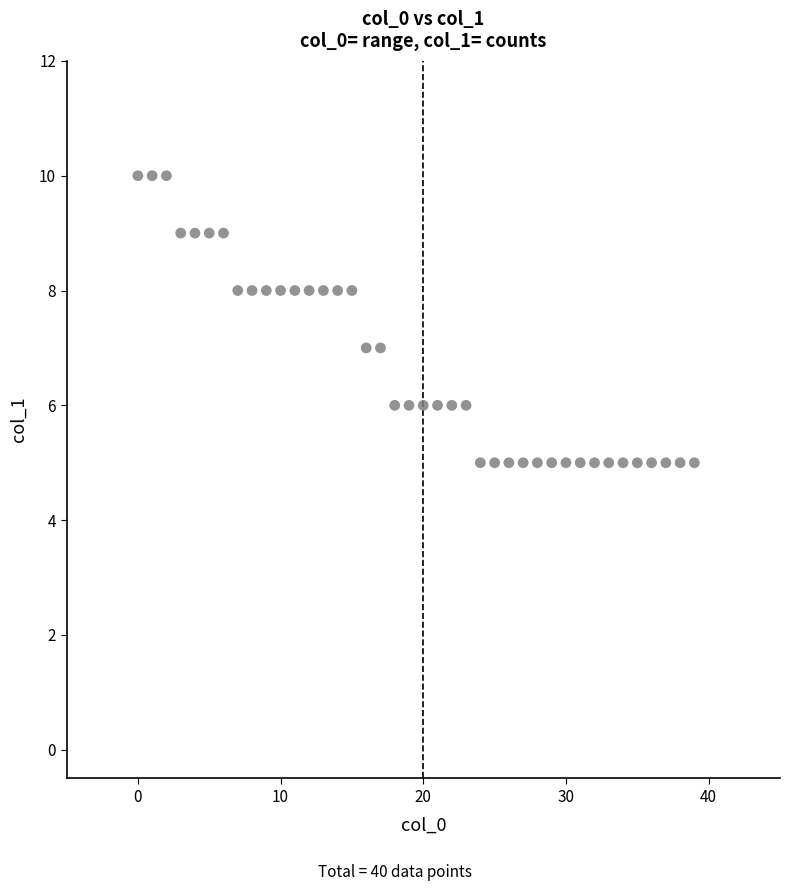

What is the range of X values (max minus min)?

39